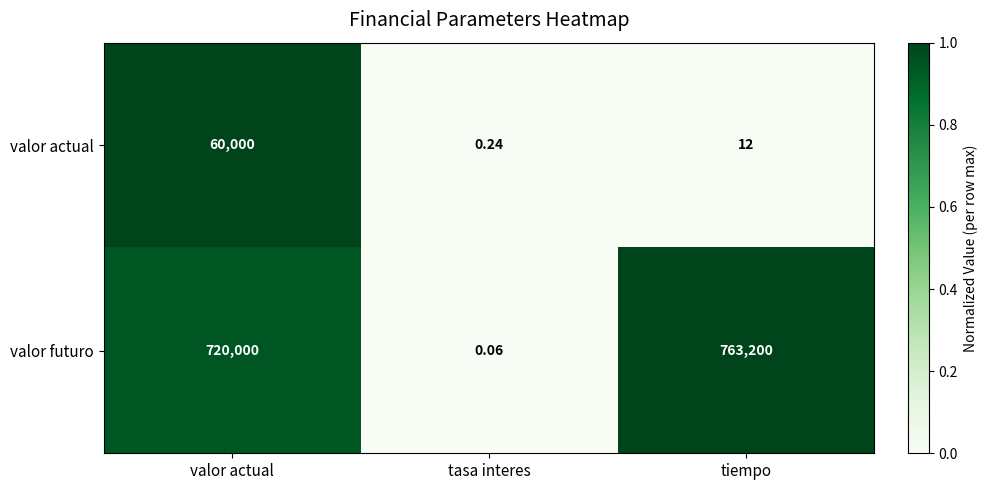

Which category has the highest value in the valor futuro series?

tiempo